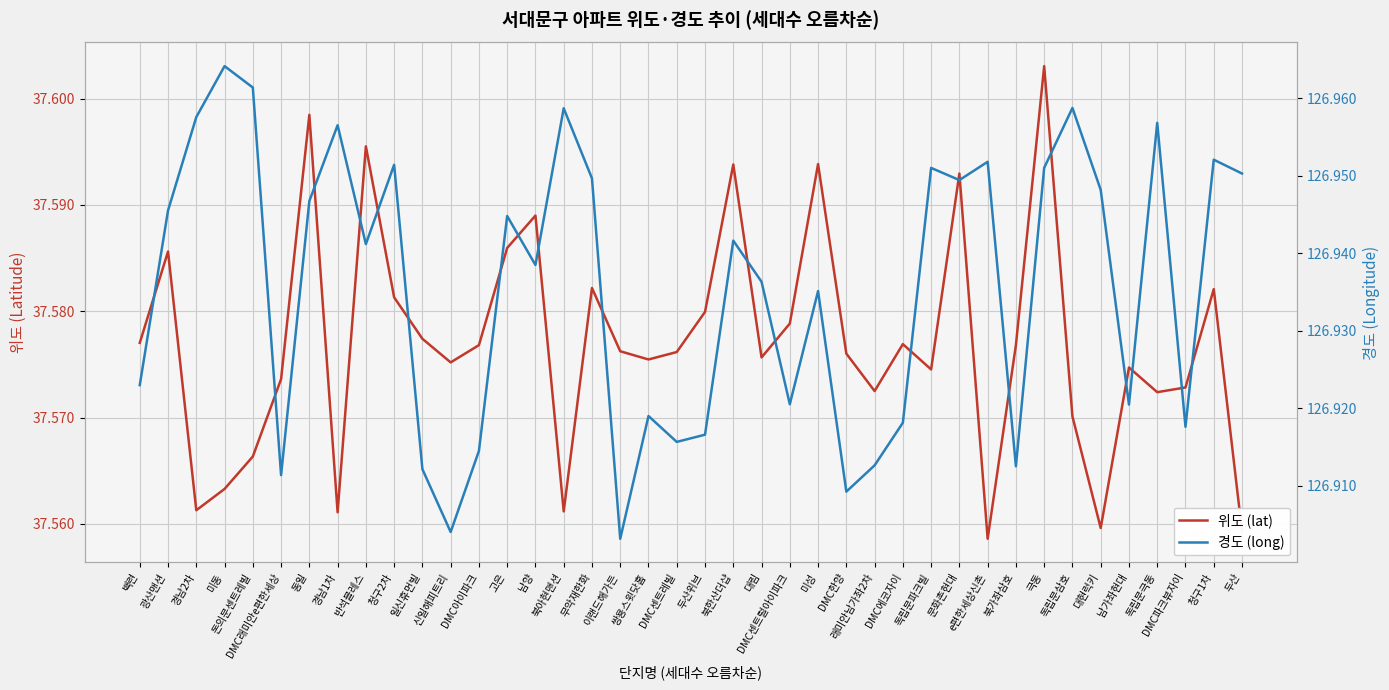

In 위도 (lat), how many points are lower than both neighbors (excluding endpoints)?

11